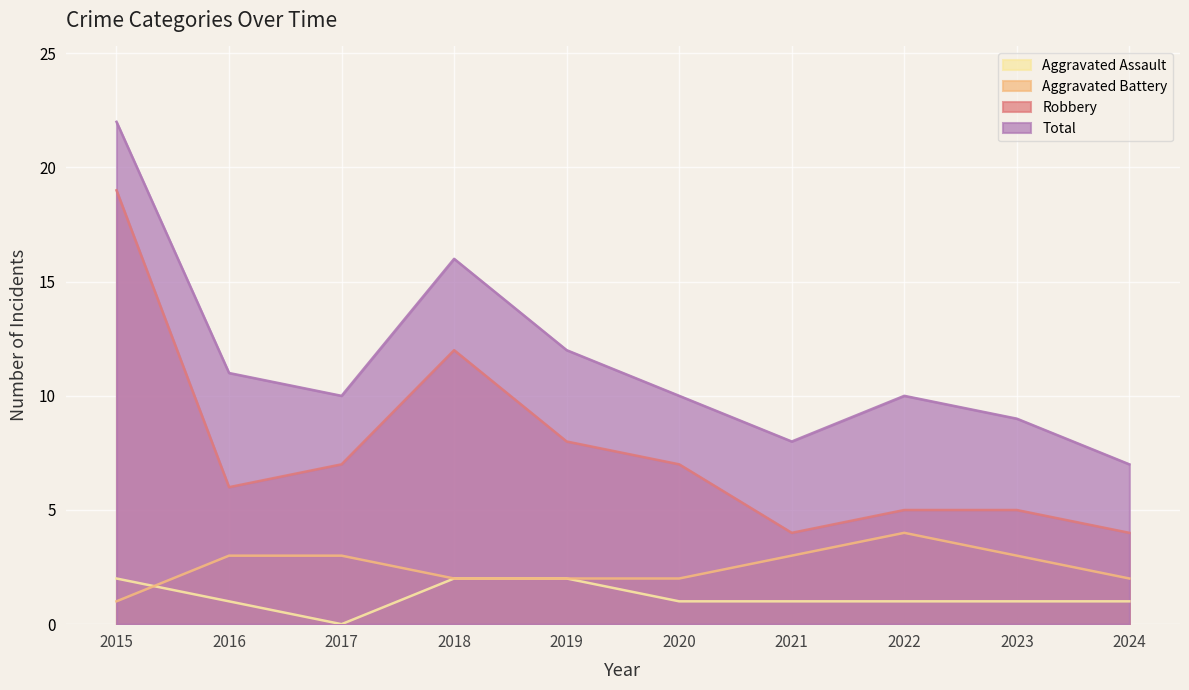

Reading left to right, what are all the values shown in this chart?

Aggravated Assault: 2015=2	2016=1	2017=0	2018=2	2019=2	2020=1	2021=1	2022=1	2023=1	2024=1
Aggravated Battery: 2015=1	2016=3	2017=3	2018=2	2019=2	2020=2	2021=3	2022=4	2023=3	2024=2
Robbery: 2015=19	2016=6	2017=7	2018=12	2019=8	2020=7	2021=4	2022=5	2023=5	2024=4
Total: 2015=22	2016=11	2017=10	2018=16	2019=12	2020=10	2021=8	2022=10	2023=9	2024=7